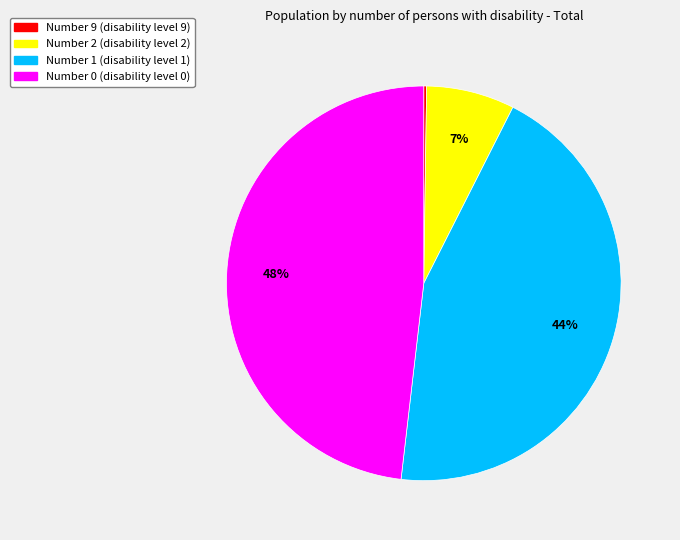

Which has a higher value, Number 0 (disability level 0) or Number 2 (disability level 2)?

Number 0 (disability level 0)